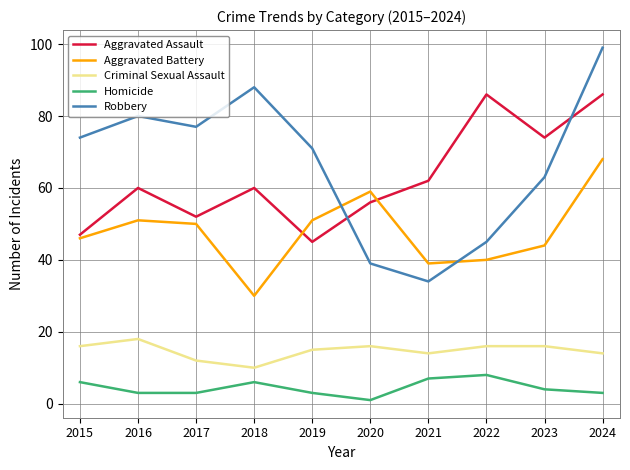

What is the minimum value shown in the chart?

1